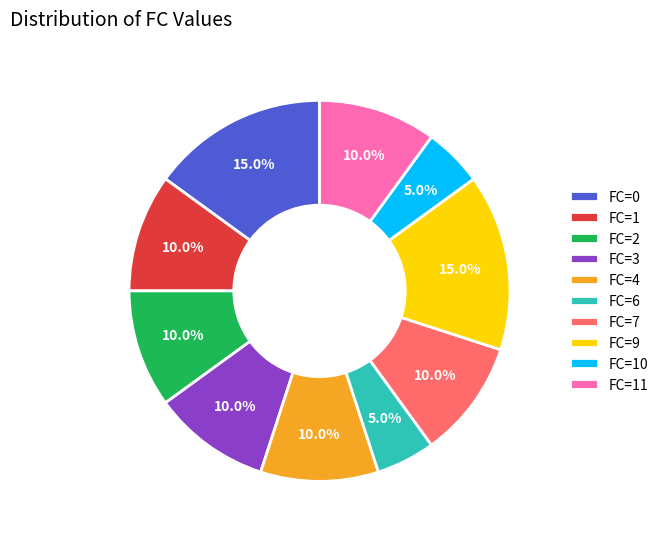

How many slices are in this pie chart?

10